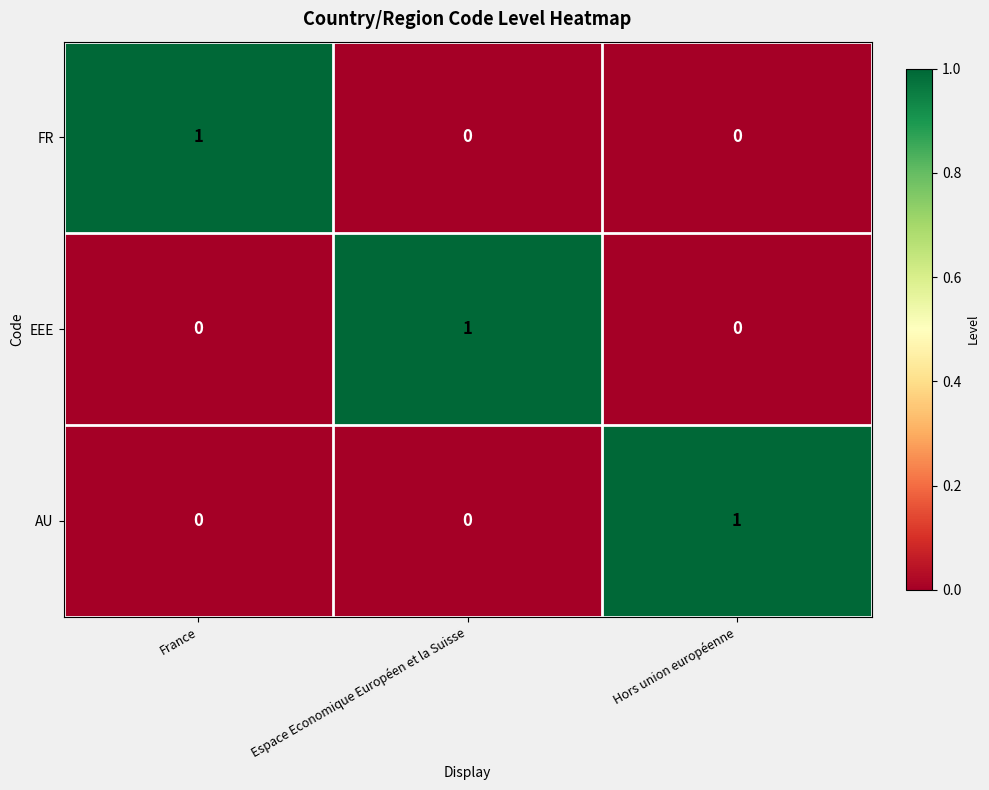

Which category has the highest value in the EEE series?

Espace Economique Européen et la Suisse